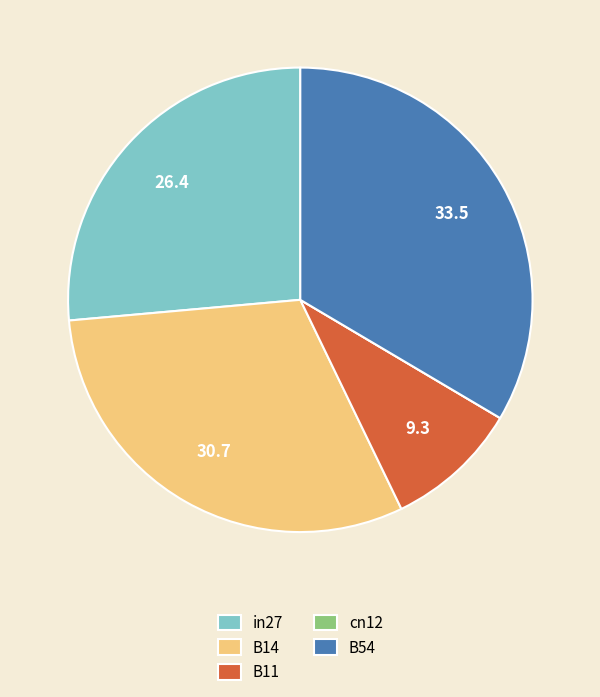

True or false: in27 accounts for 26% of the total.

True